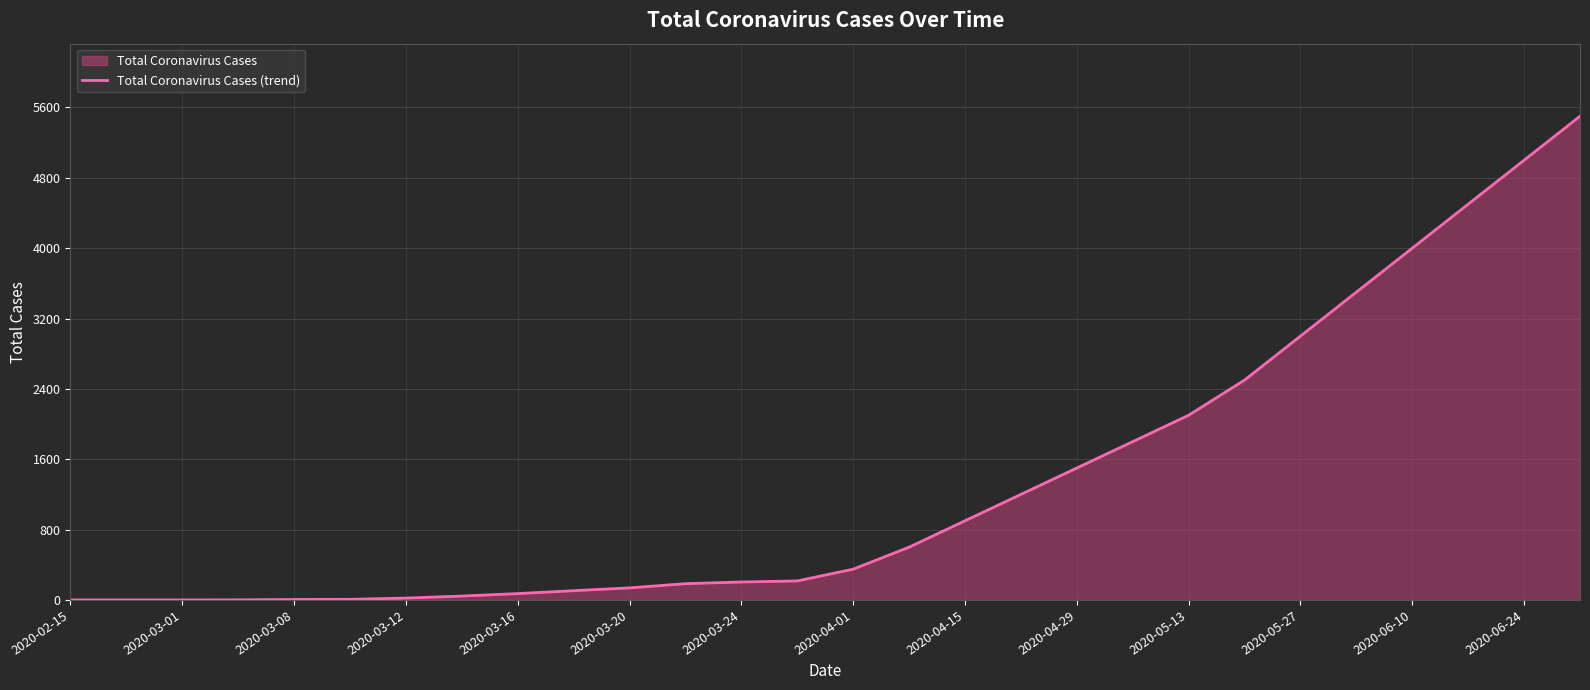

What is the sum of the values at 2020-06-10 and 2020-03-01?

4000